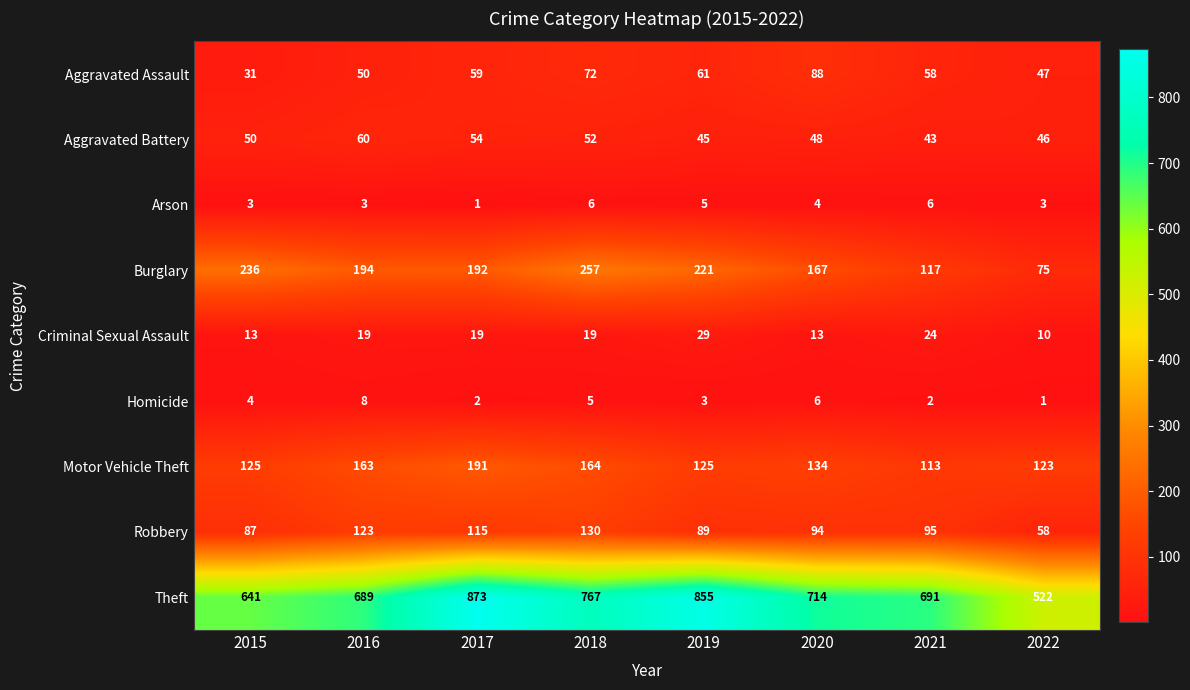

Rank the series at 2016 from lowest to highest value.

Arson, Homicide, Criminal Sexual Assault, Aggravated Assault, Aggravated Battery, Robbery, Motor Vehicle Theft, Burglary, Theft